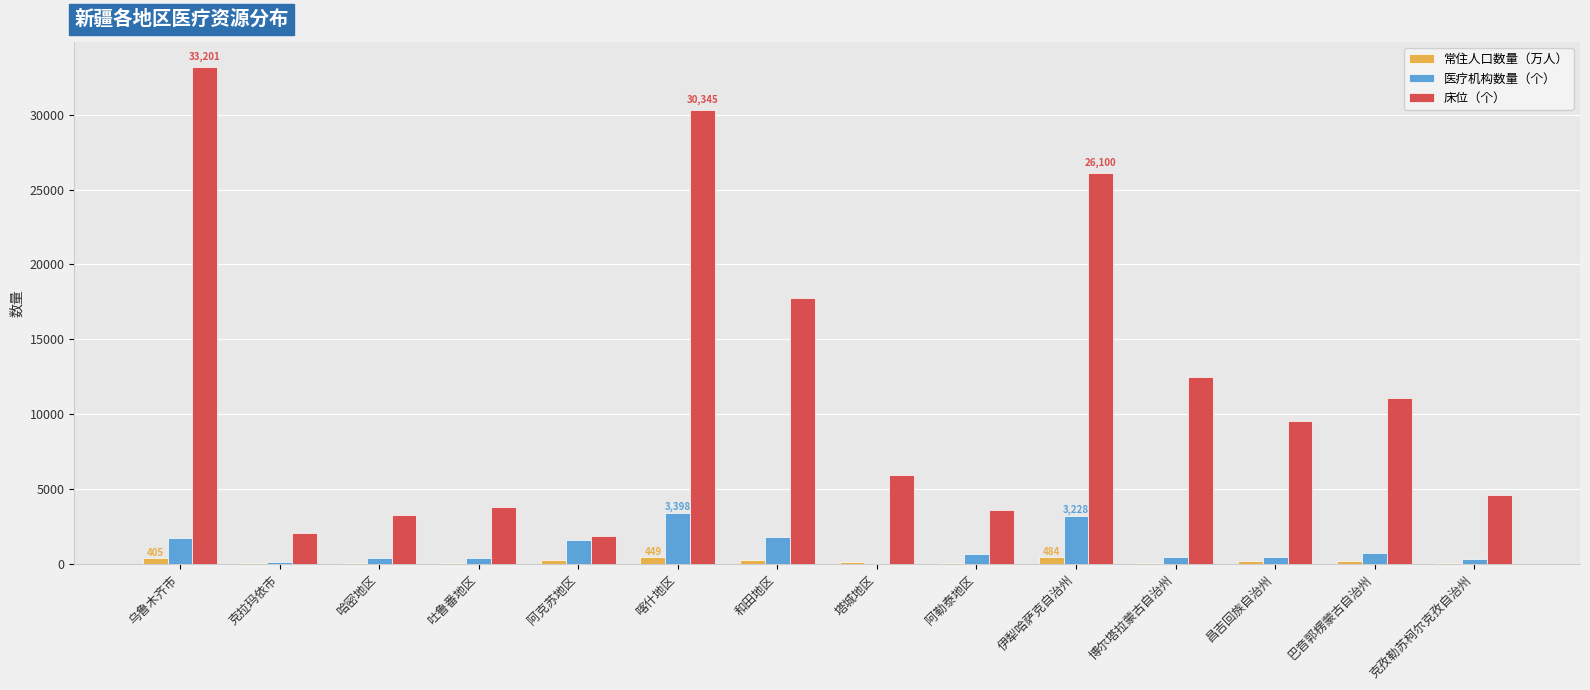

How many data points does each series have?

14